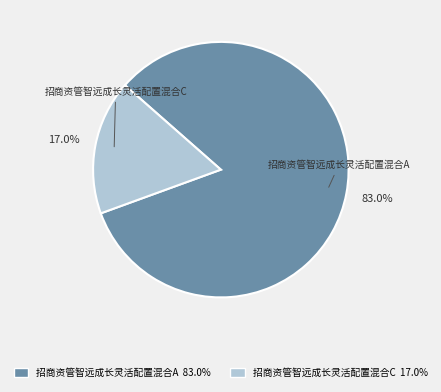

Which slice is the largest?

招商资管智远成长灵活配置混合A